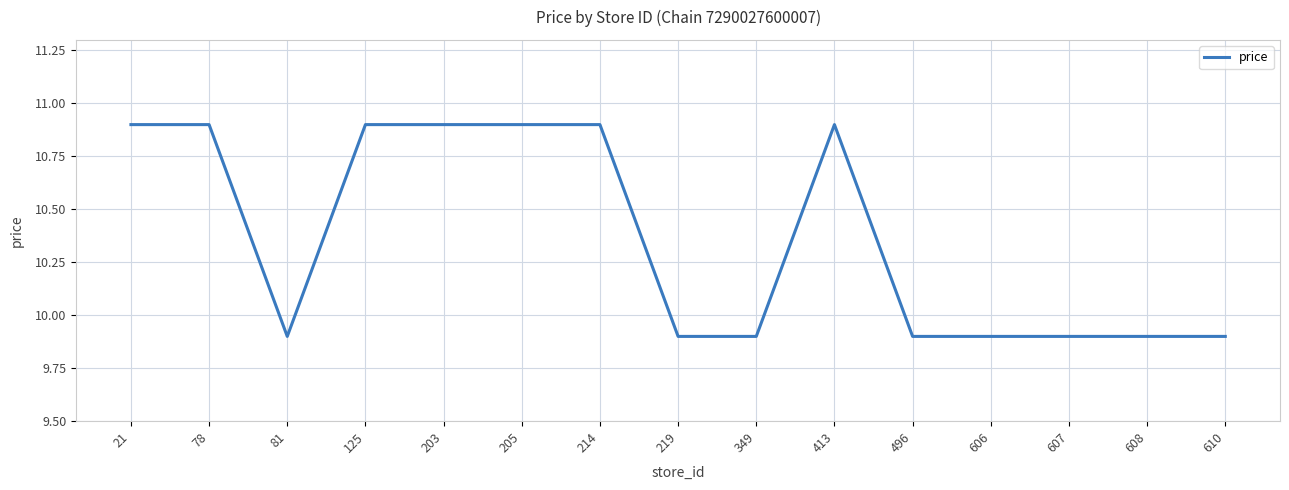

Between 606 and 21, which is larger?

21